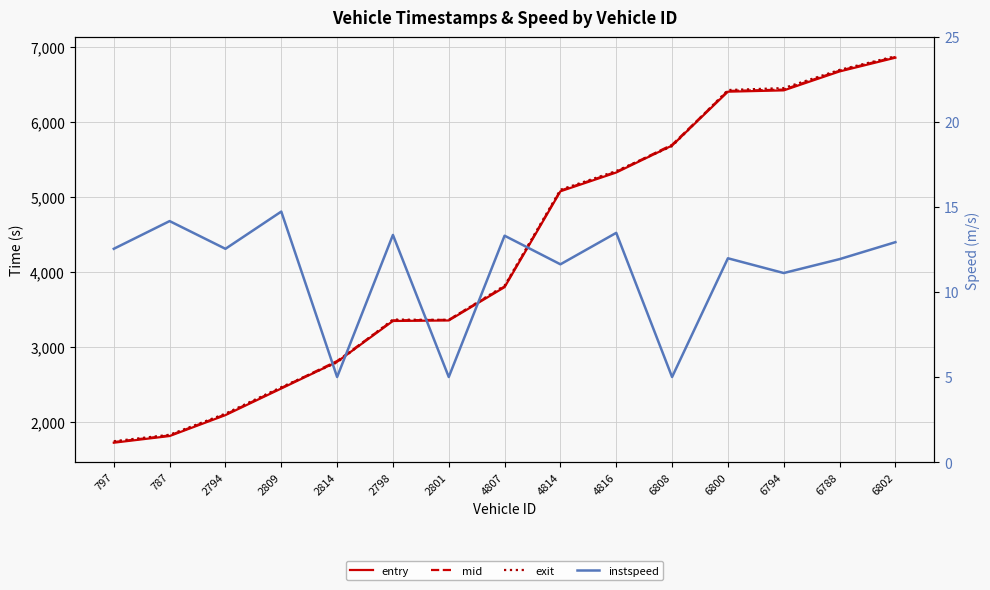

Where do entry and exit first cross each other?

2809 and 2814